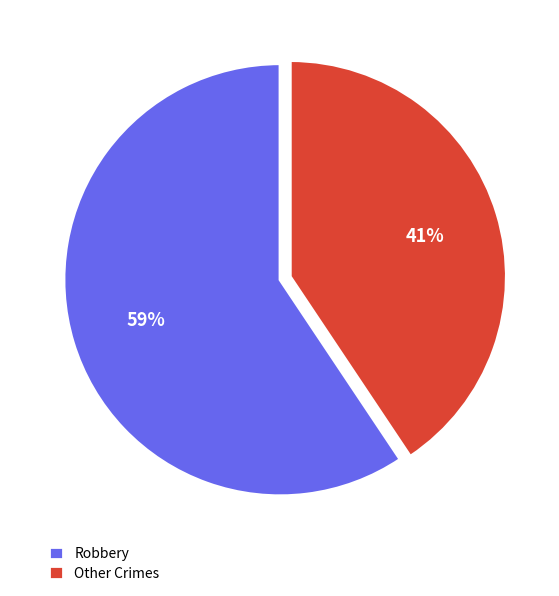

Is it true that Robbery is 71% of the pie?

False